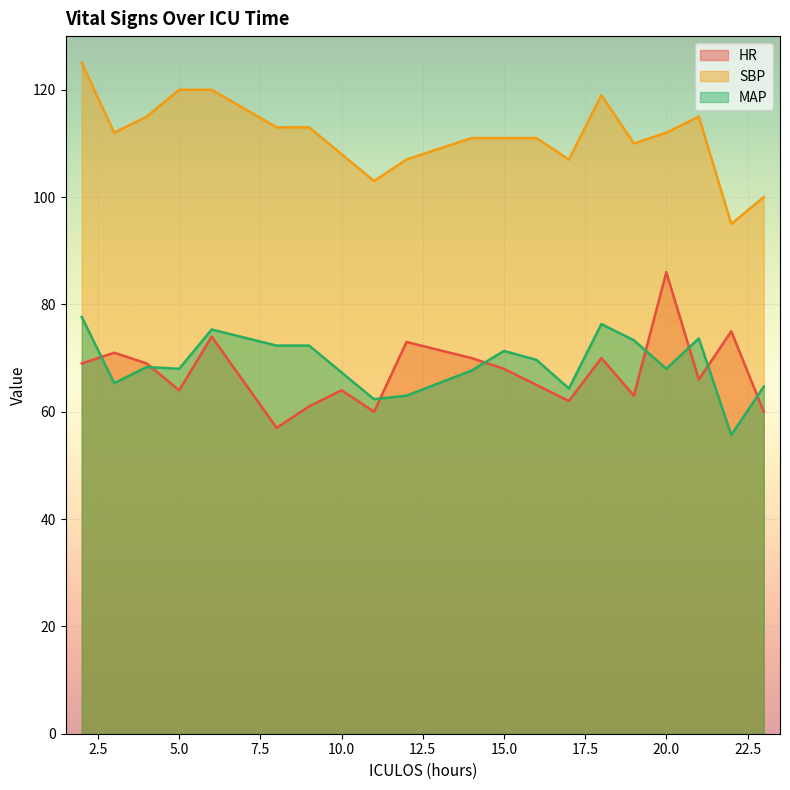

How many values in the SBP series are below 112?

10